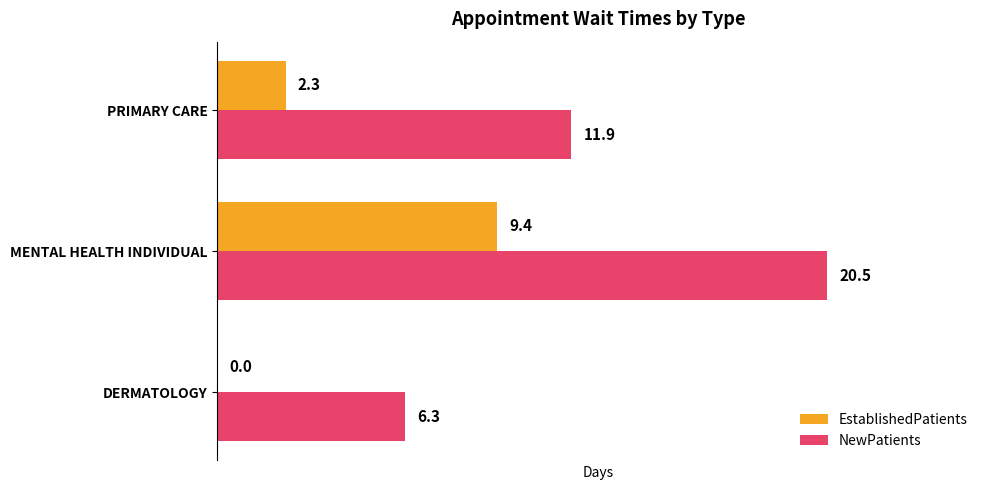

The EstablishedPatients series shows 9.4 at MENTAL HEALTH INDIVIDUAL. True or false?

True